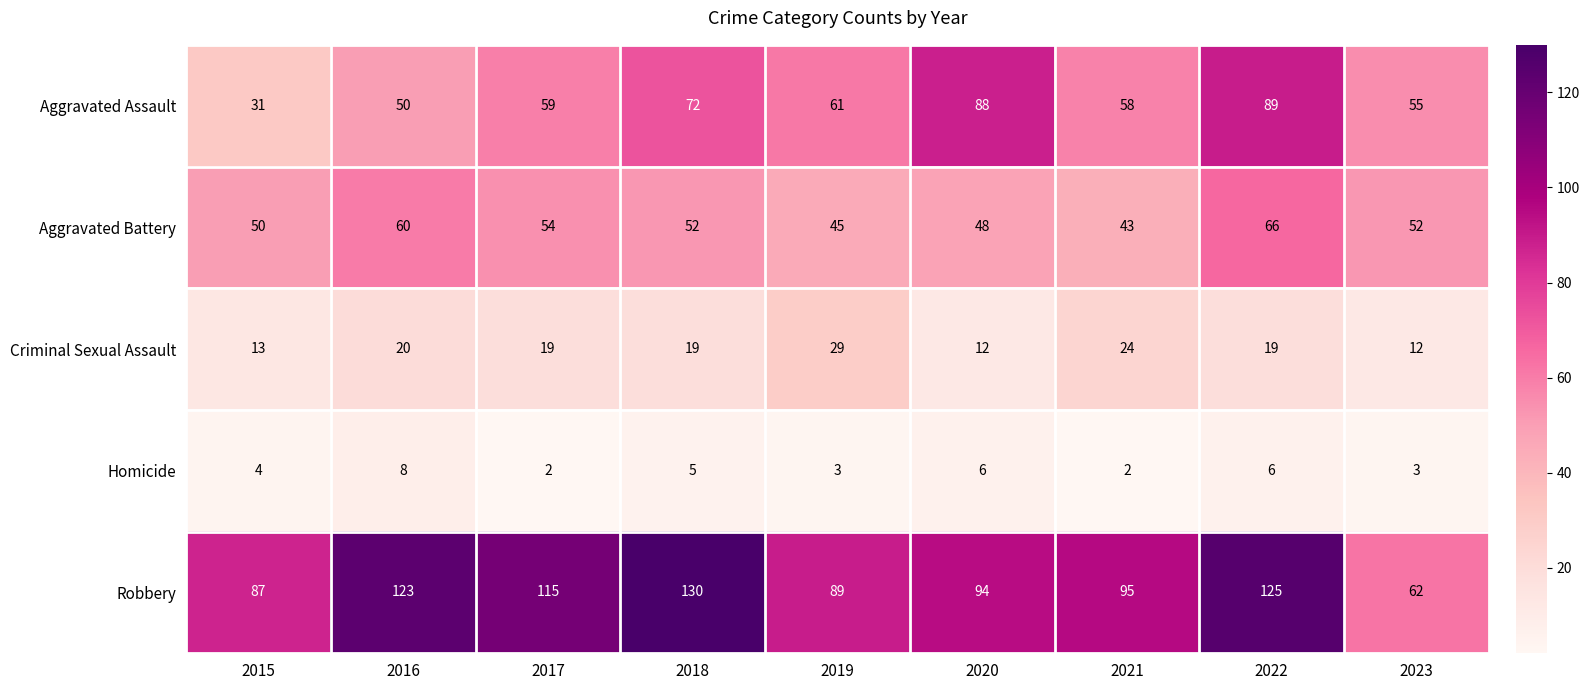

Is it true that Robbery equals 44 at 2020?

False